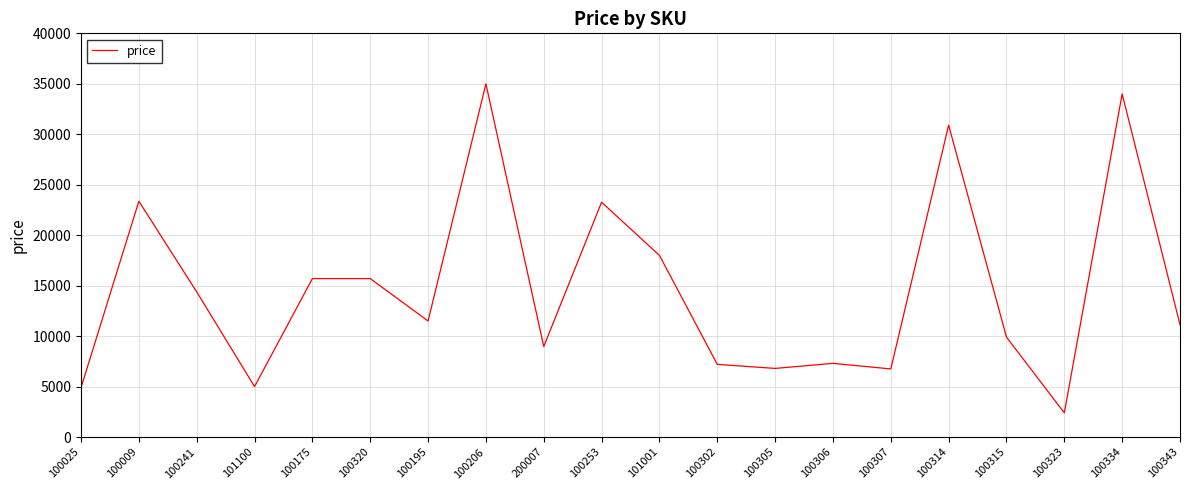

What is the change in value from 101100 to 100314?

+25900